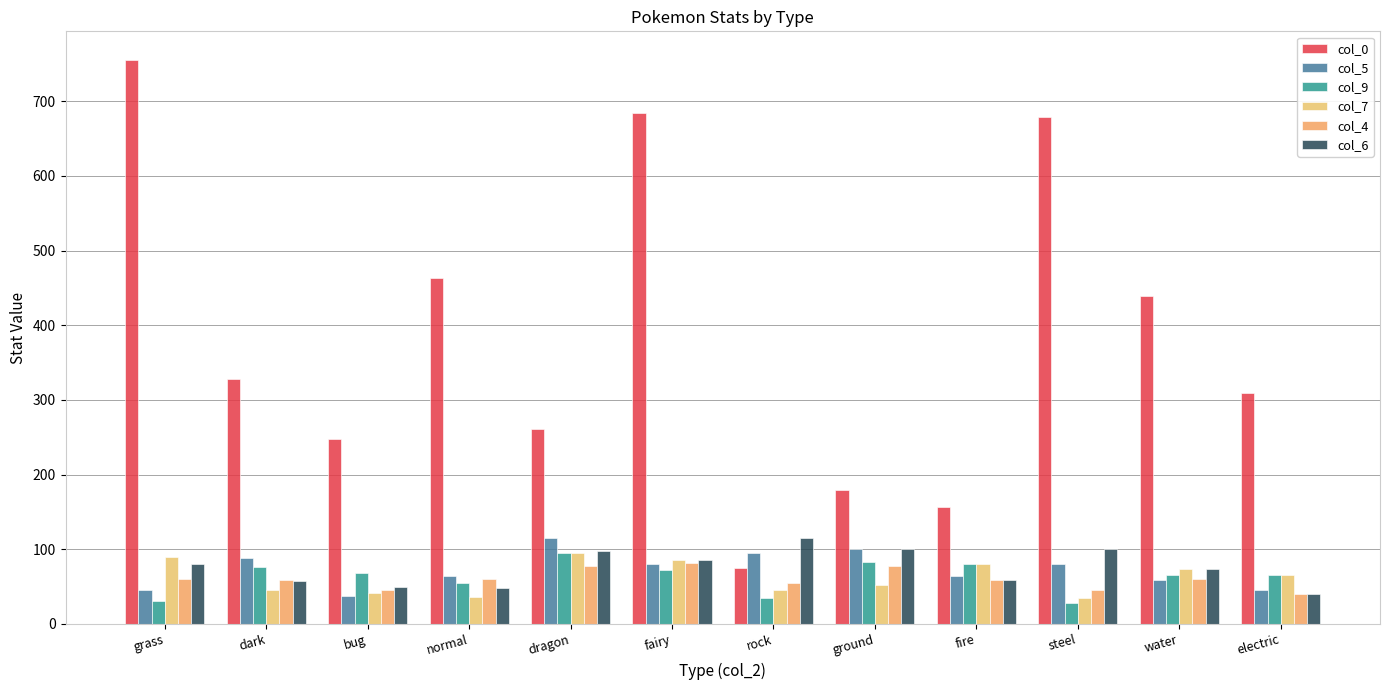

What are all the series names shown in the legend?

col_0, col_5, col_9, col_7, col_4, col_6